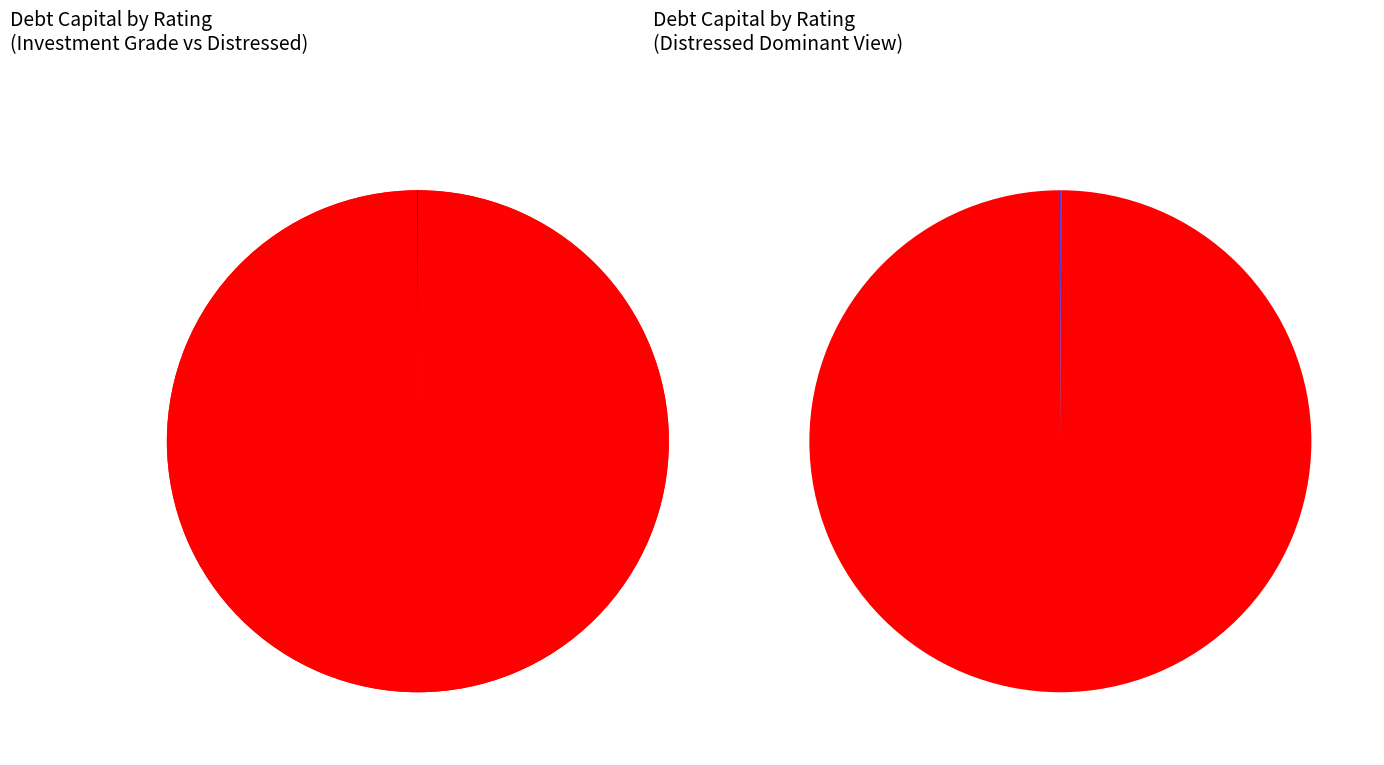

What is the change in value from B3/B- to D2/D?

+0.9